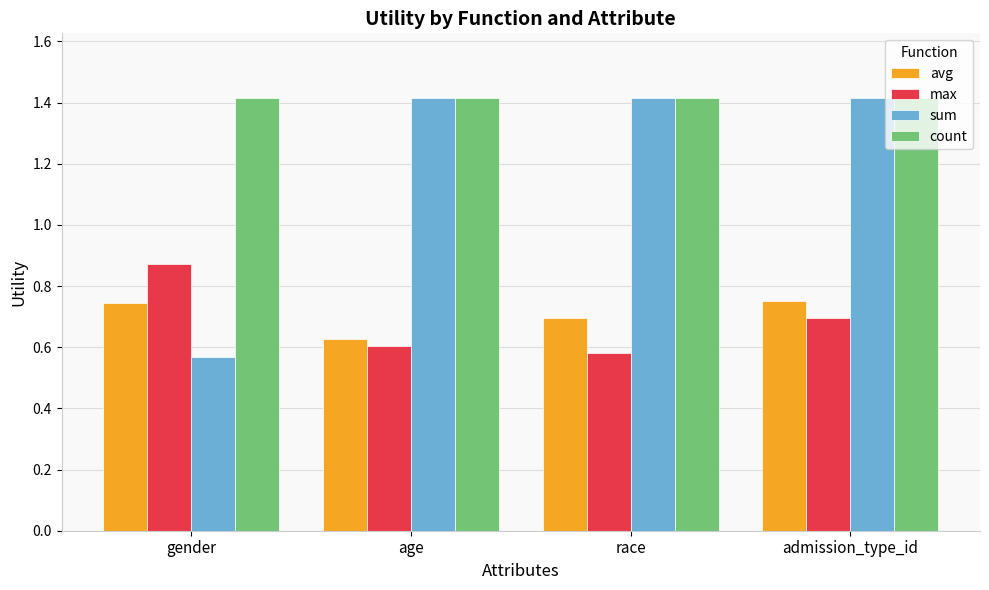

What is the sum of the sum values at gender and race?

2.0